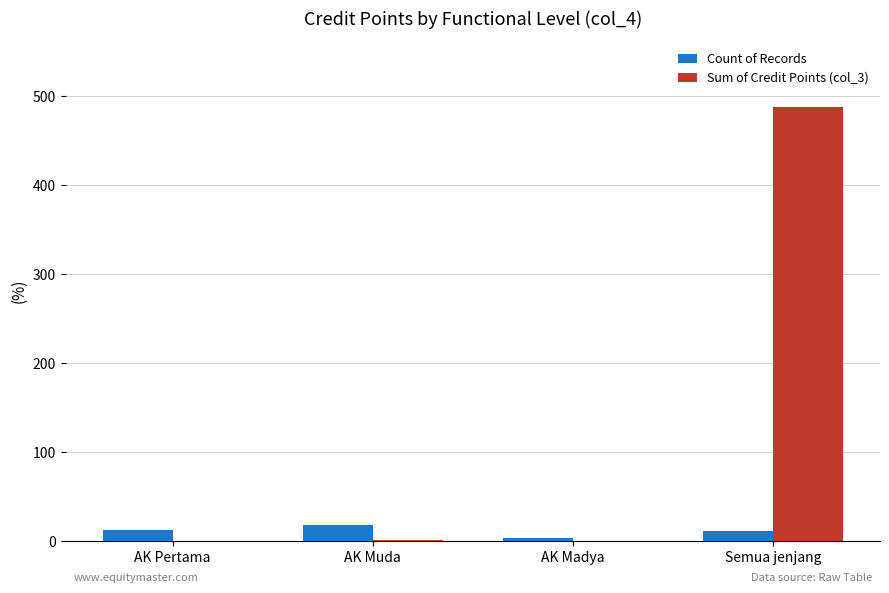

Which series has the largest total across all categories?

Sum of Credit Points (col_3)